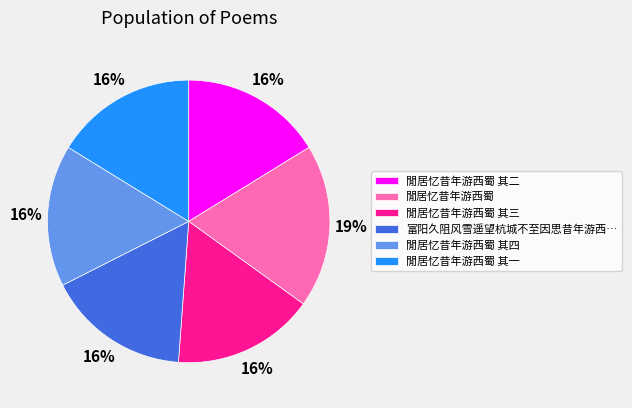

How many segments does this pie chart have?

6